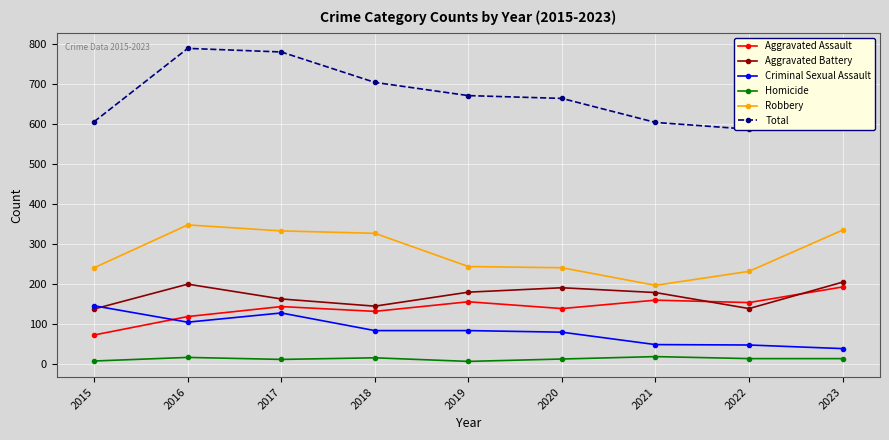

Which series changed the most between 2019 and 2022?

Total